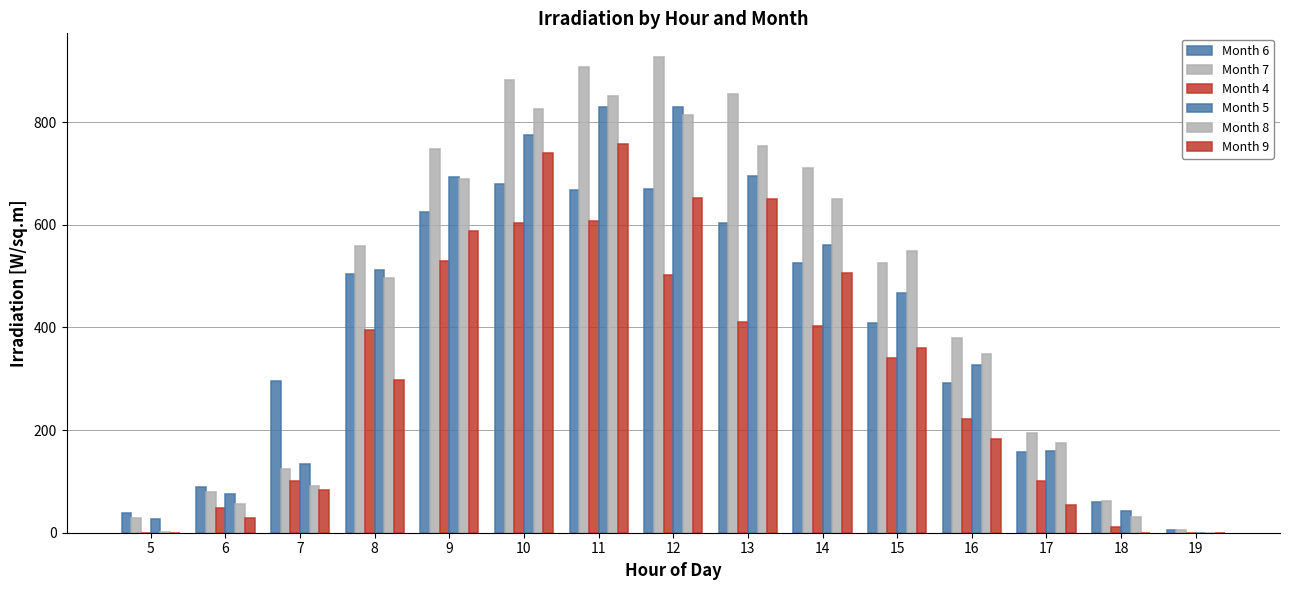

How many data points in Month 7 are above 526?

8